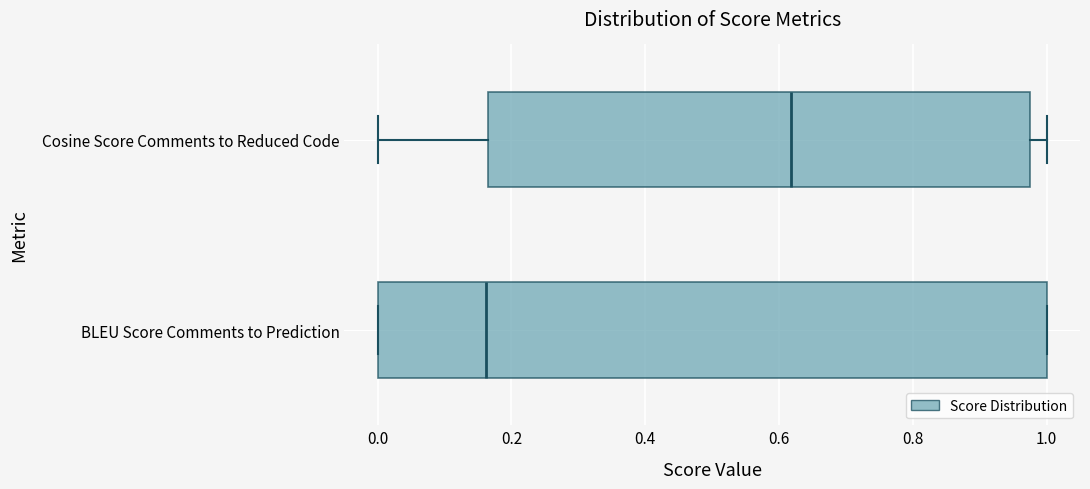

Which box is the widest, from its left edge to its right edge?

BLEU Score Comments to Prediction